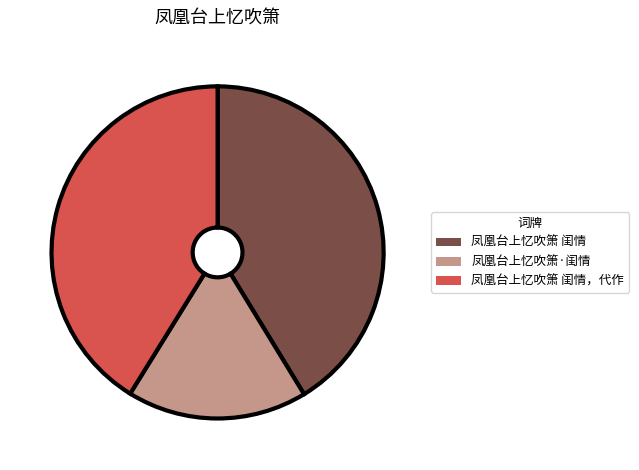

Is it true that 凤凰台上忆吹箫·闺情 is 7% of the pie?

False